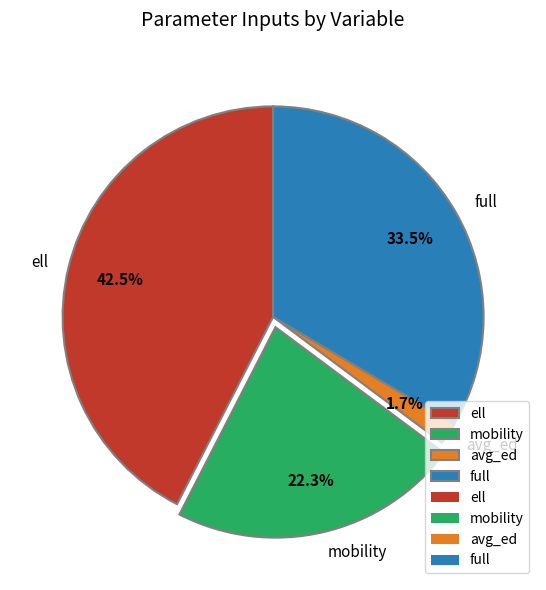

What percentage do mobility and avg_ed together represent?

24.0%